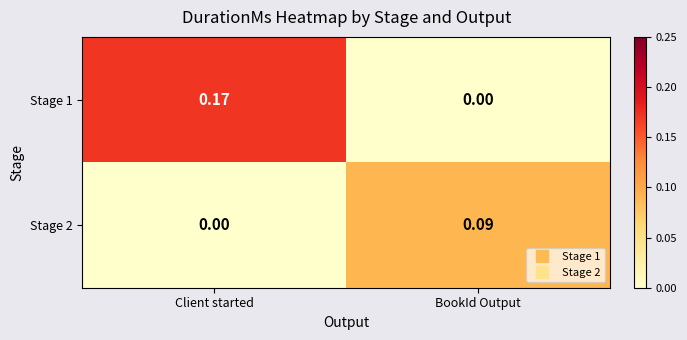

At Client started, list the series in order from smallest to largest.

Stage 2, Stage 1